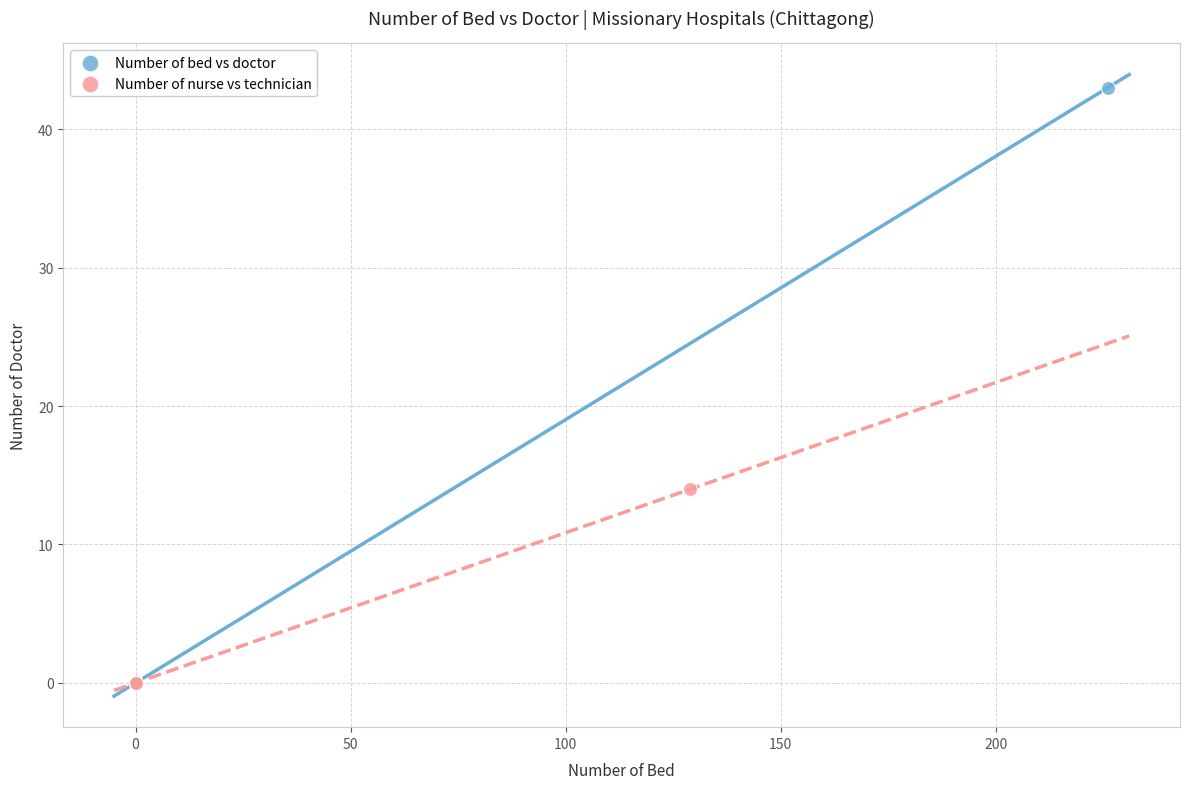

Which series has the largest Y range (max minus min)?

Number of bed vs doctor